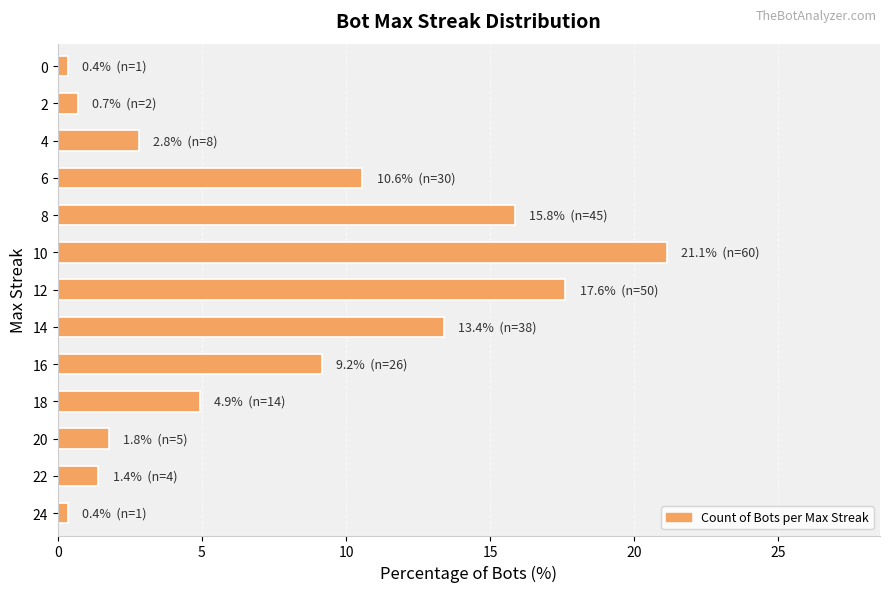

What is the maximum value shown in the chart?

21.1